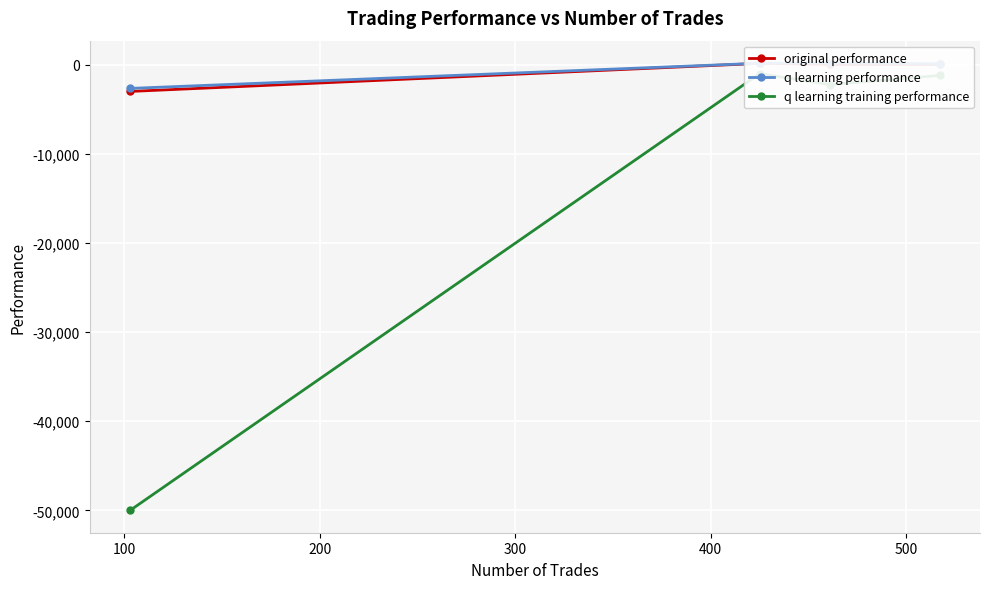

True or false: q learning training performance and q learning performance cross at least once.

False